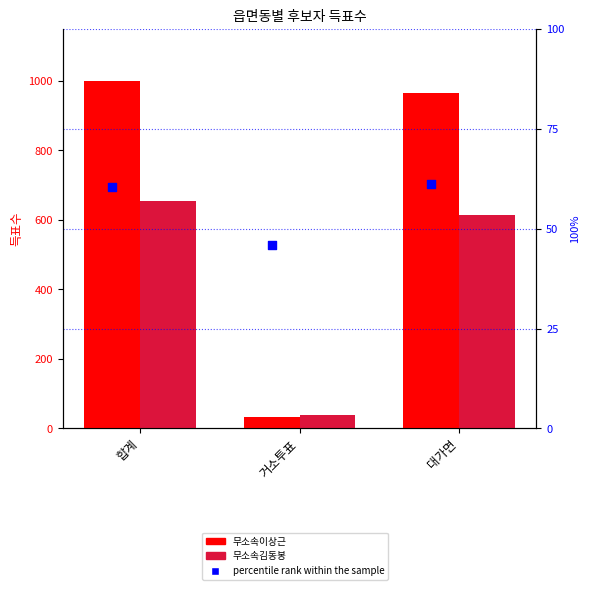

What are all the series names shown in the legend?

무소속이상근, 무소속김동봉, percentile rank within the sample